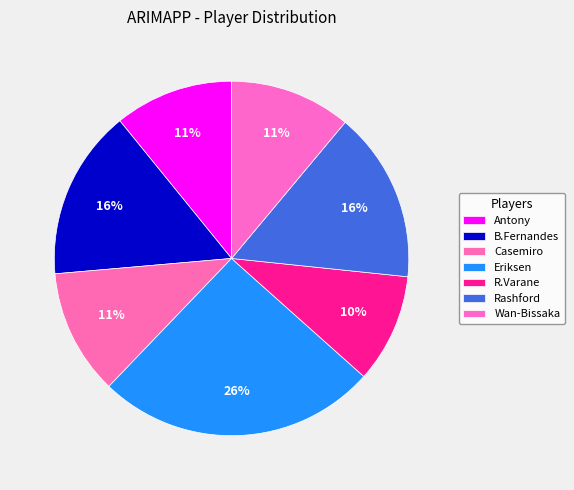

Count the number of slices in the pie.

7